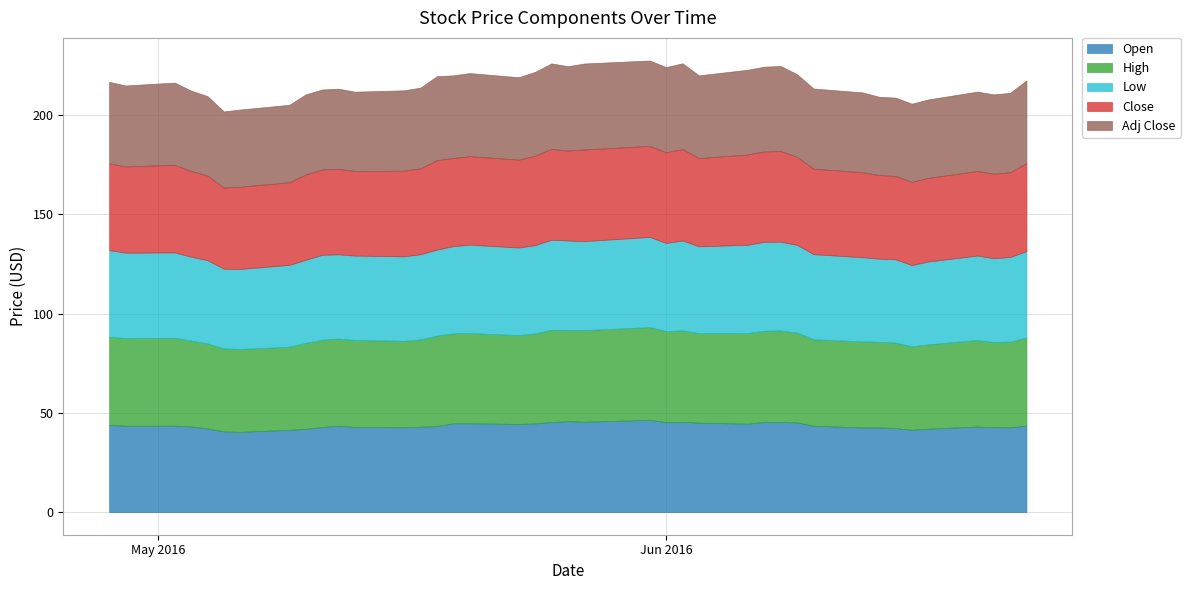

How many values in the Adj Close series are below 40?

10